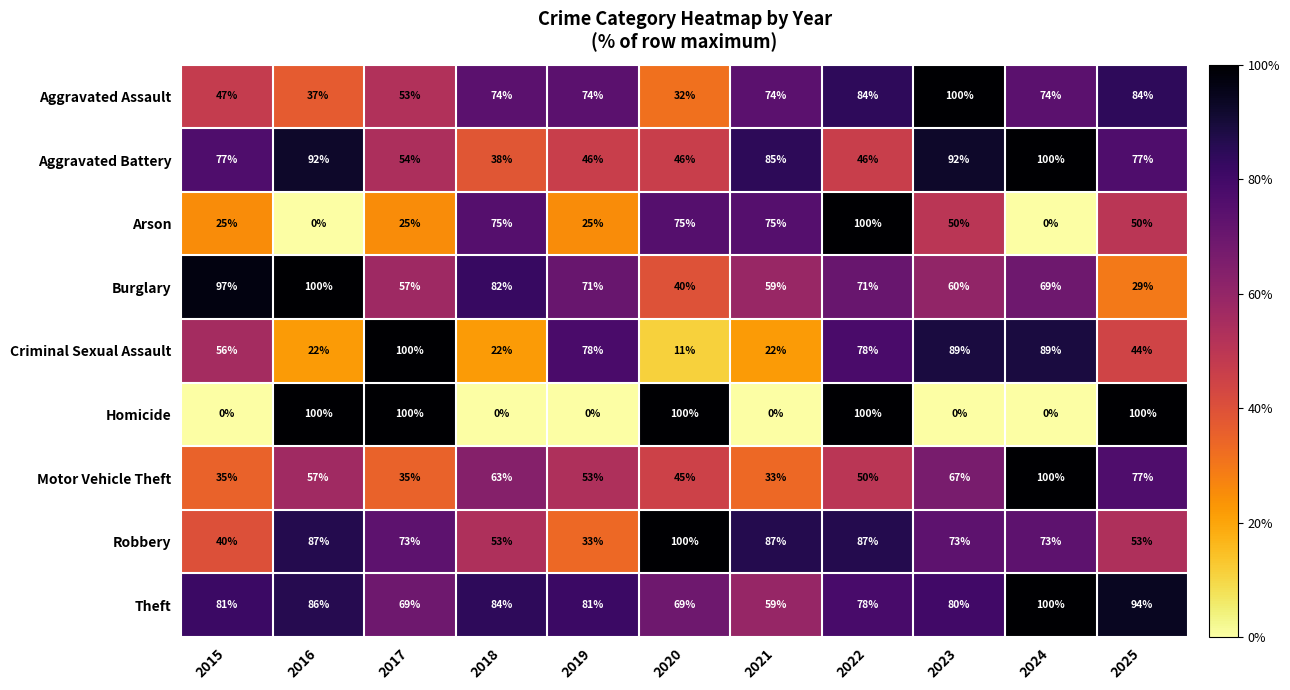

What is the spread (max minus min) of values at 2022?

54